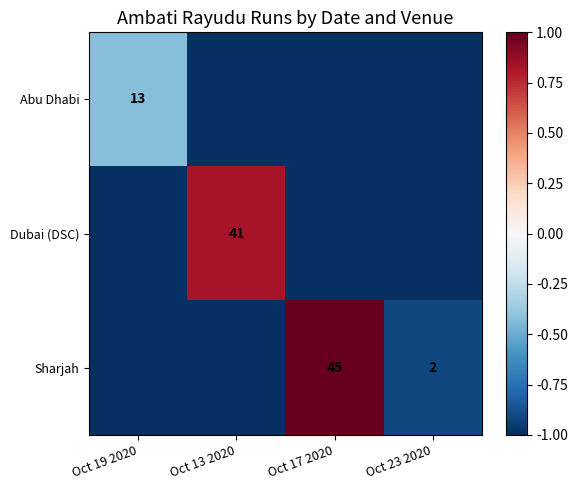

Is it true that Sharjah equals 45 at Oct 17 2020?

True